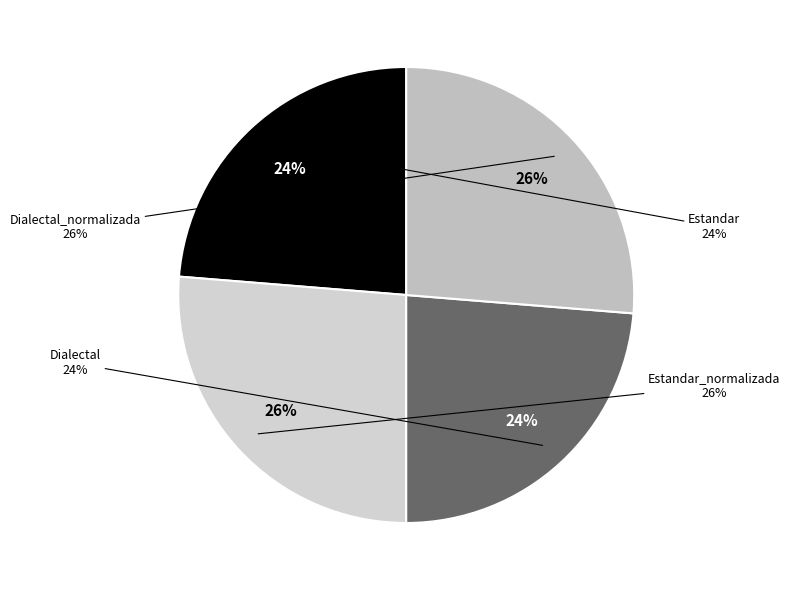

Does any single category account for the majority?

No